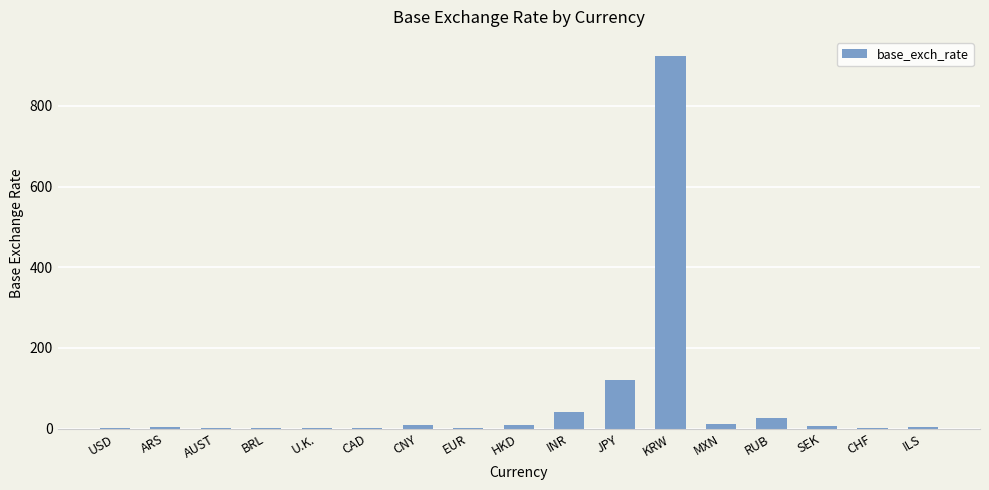

Which category has the highest value across all series?

KRW